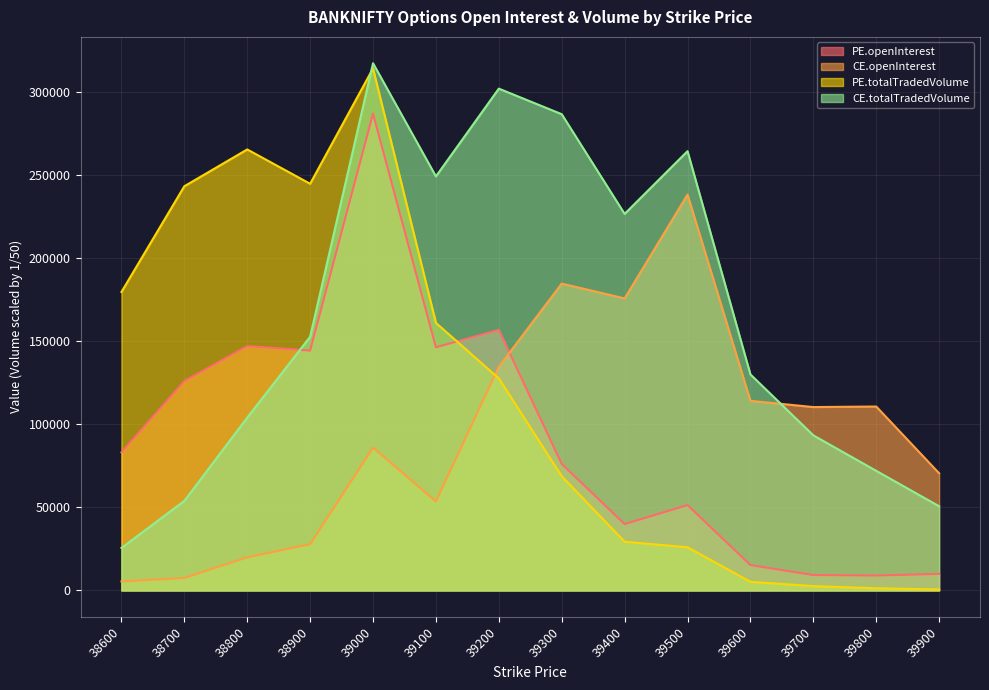

What is the sum of all CE.totalTradedVolume values?

2326756.7